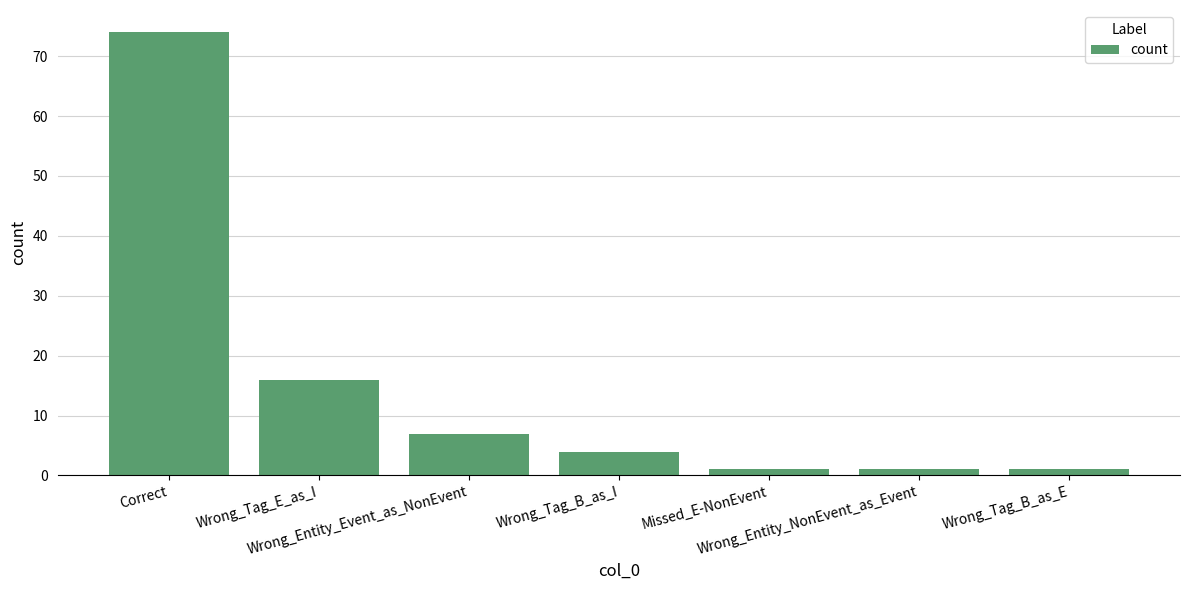

What is the sum of the values at Wrong_Tag_B_as_E and Wrong_Entity_Event_as_NonEvent?

8